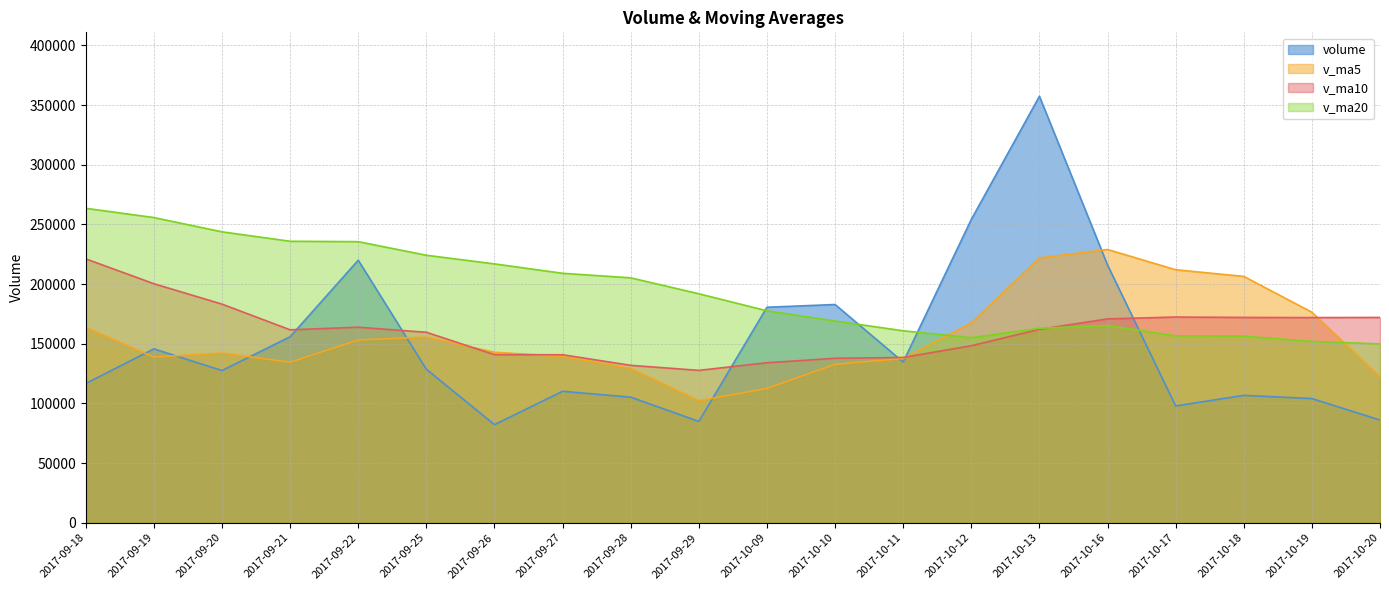

In v_ma10, how many points are lower than both neighbors (excluding endpoints)?

3